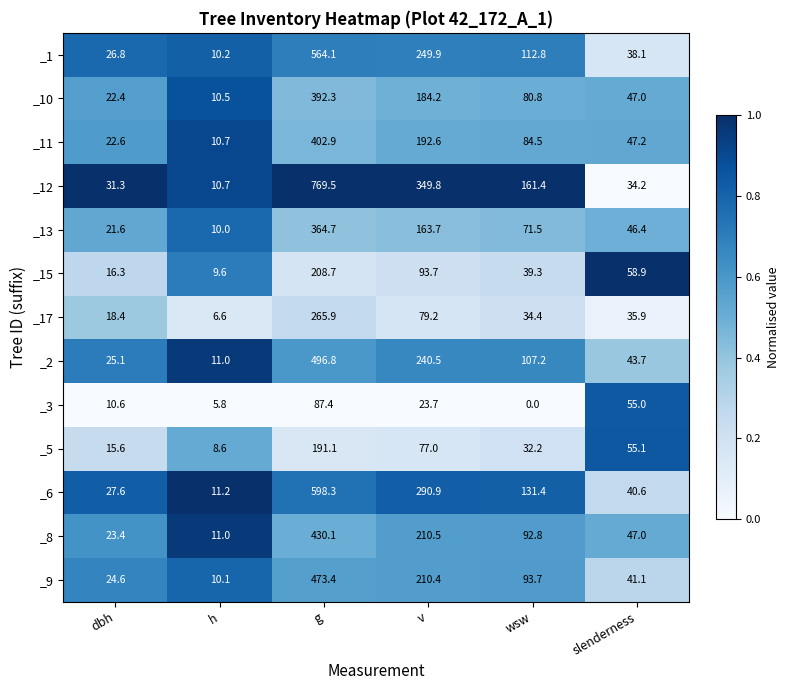

At how many categories does at least one series exceed 0?

6